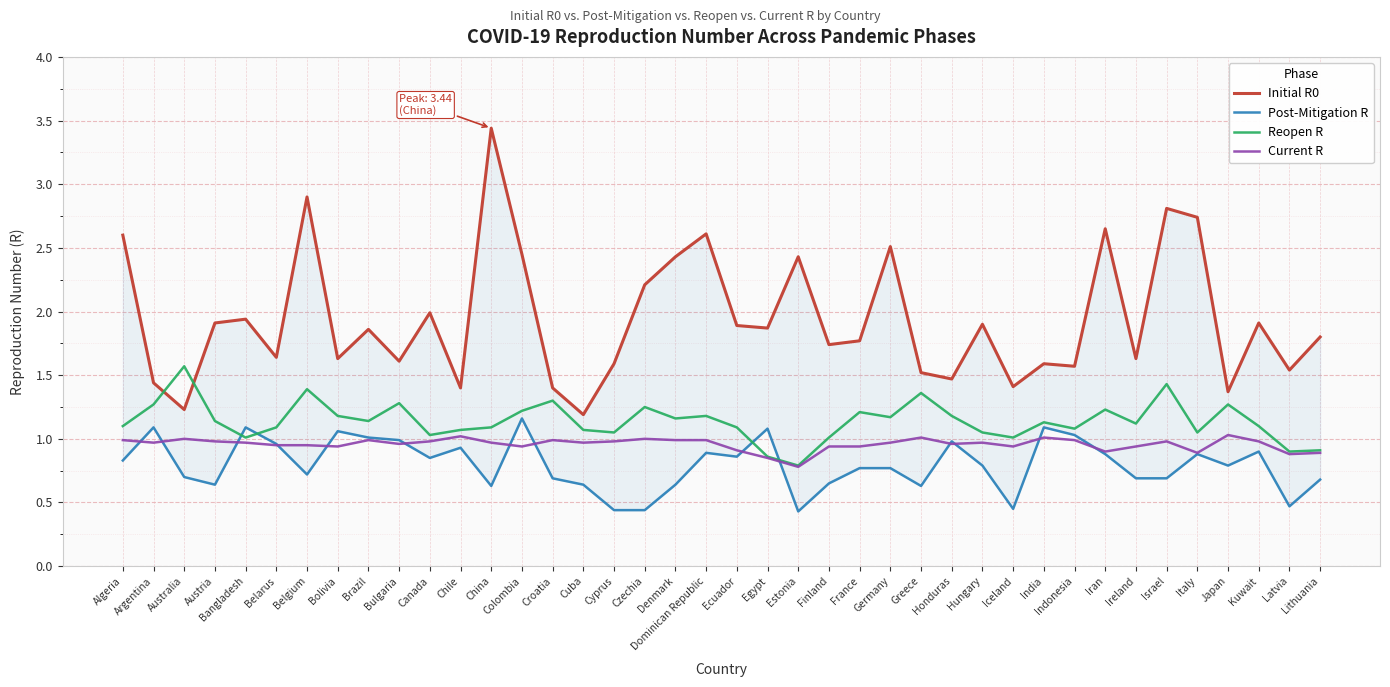

Count the number of data series in this chart.

4